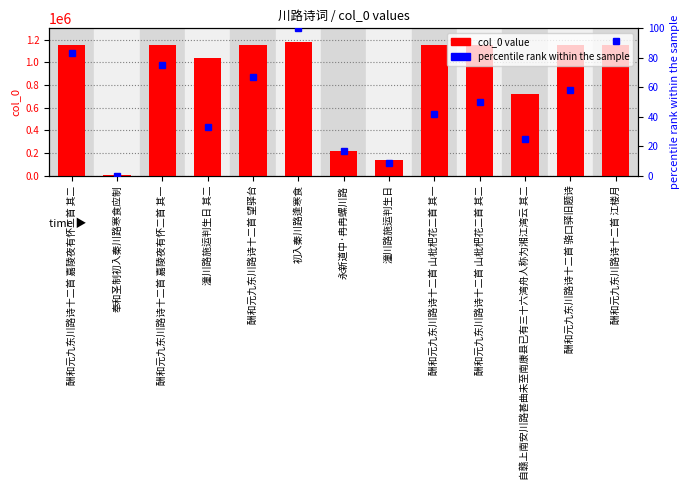

Does the chart contain stacked bars?

No